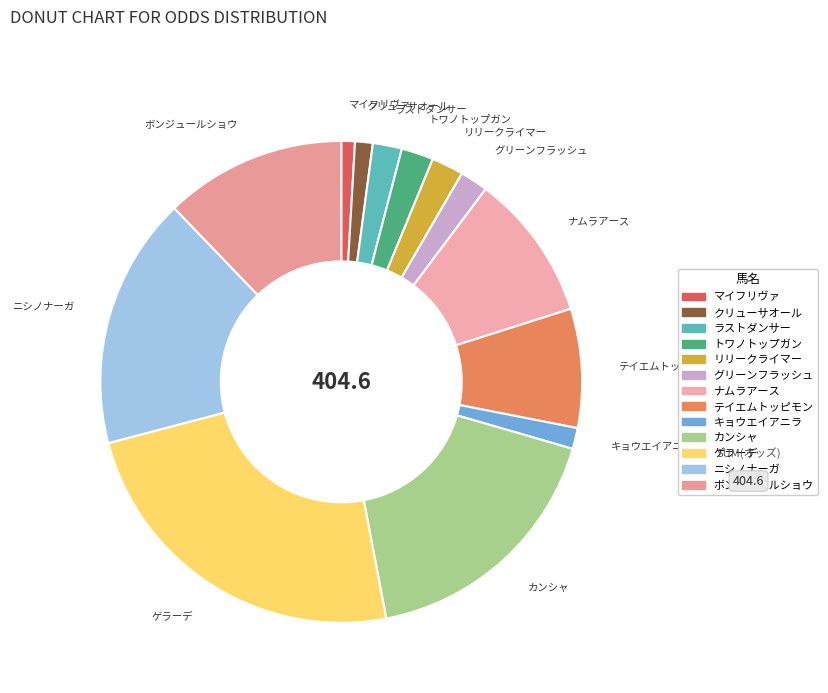

What is the largest slice in the pie chart?

ゲラーデ